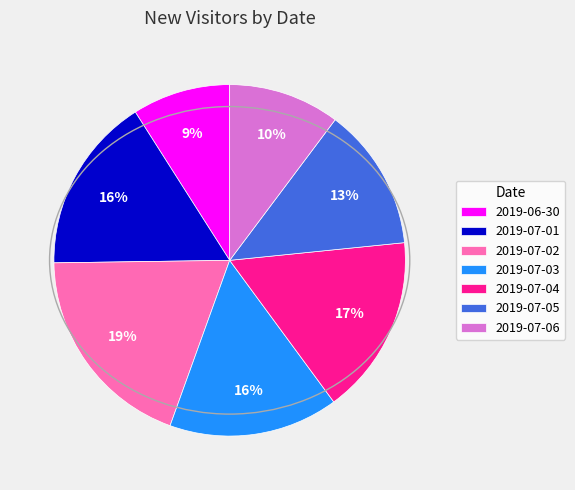

Combined, do 2019-07-05 and 2019-07-03 account for over 50%?

No